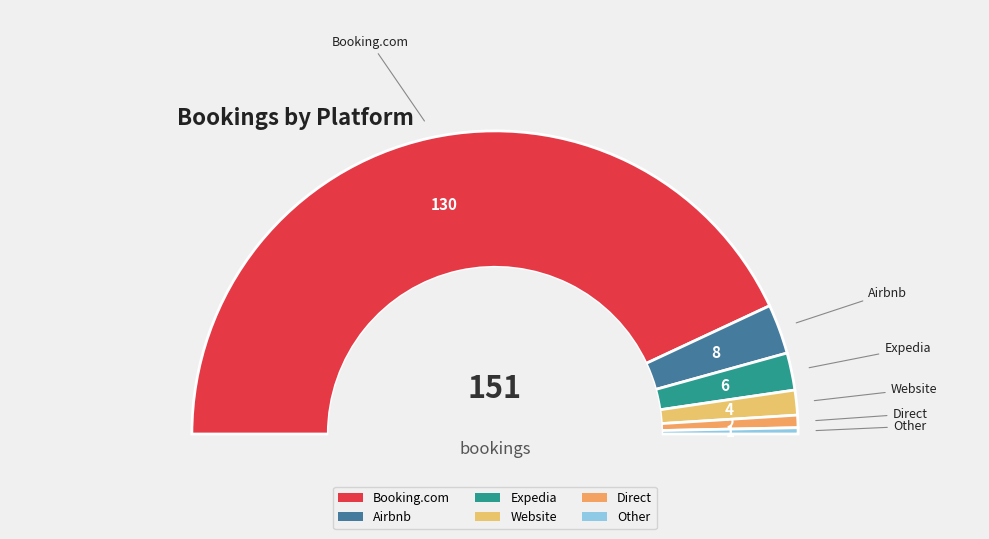

Is there any slice that represents more than half of the pie?

Yes